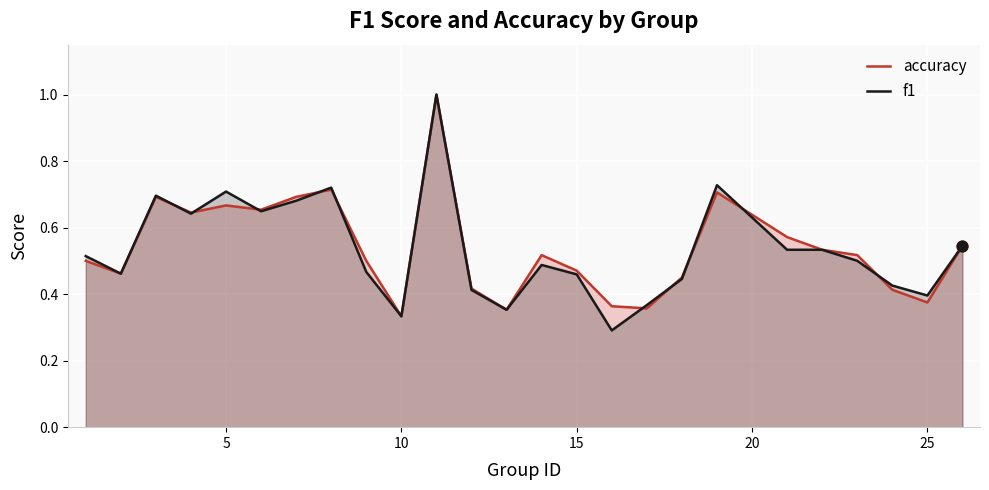

Which series has the largest total across all categories?

accuracy